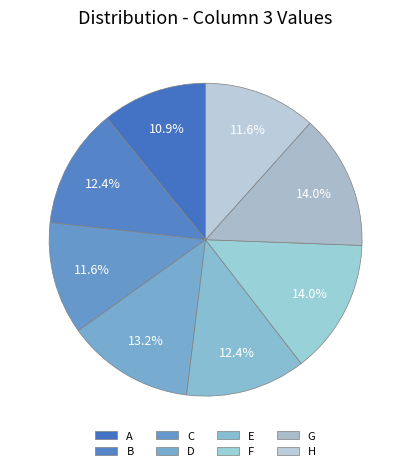

How many slices are in this pie chart?

8